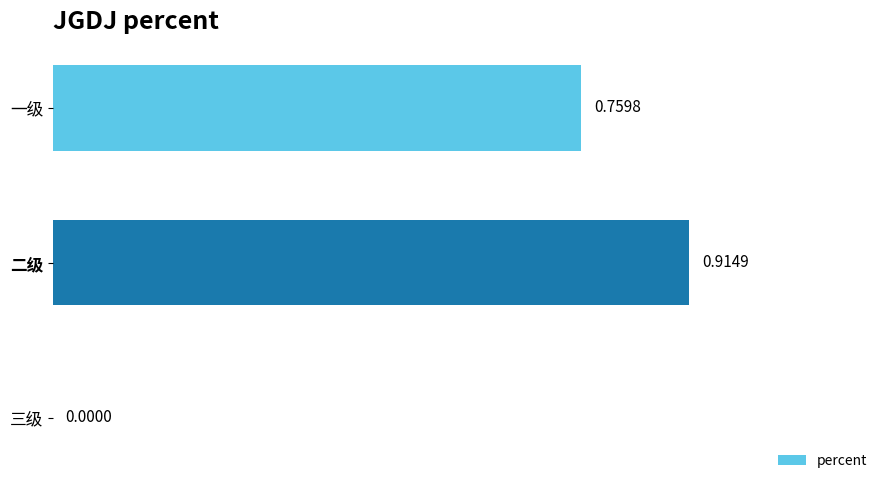

At which category does the chart reach its peak across all series?

二级